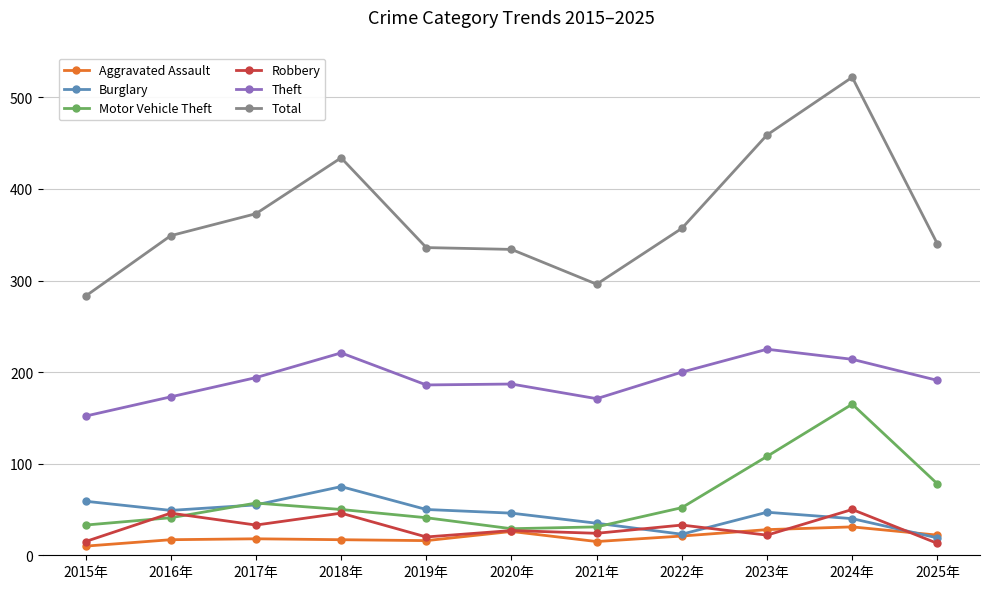

What is the value of the Burglary point at the 11th from the left?

19